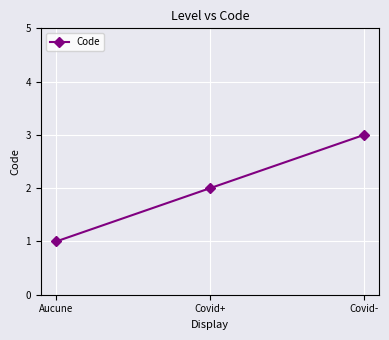

What position from the left is Covid-?

3